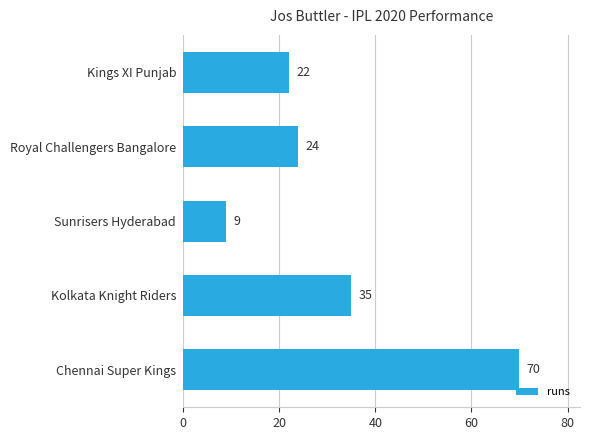

Does the chart contain any negative values?

No